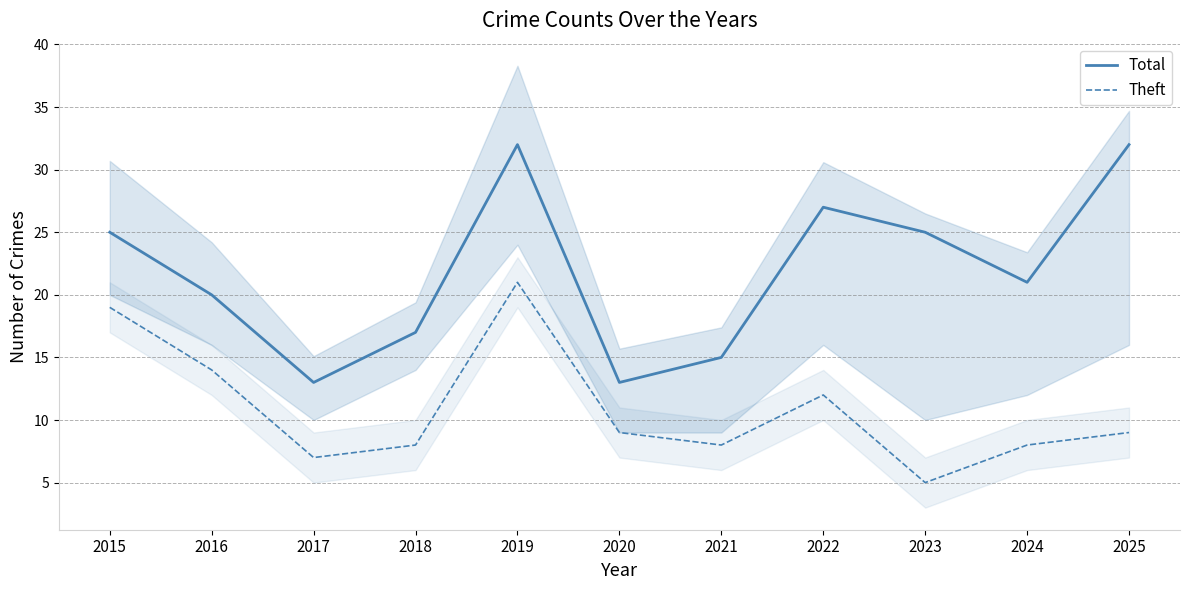

What is the difference between the second highest and second lowest values in the Total series?

19